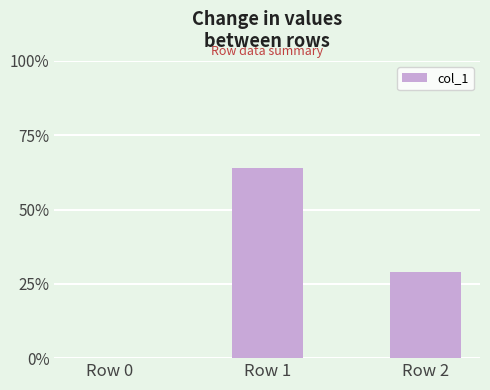

What is the maximum value shown in the chart?

64